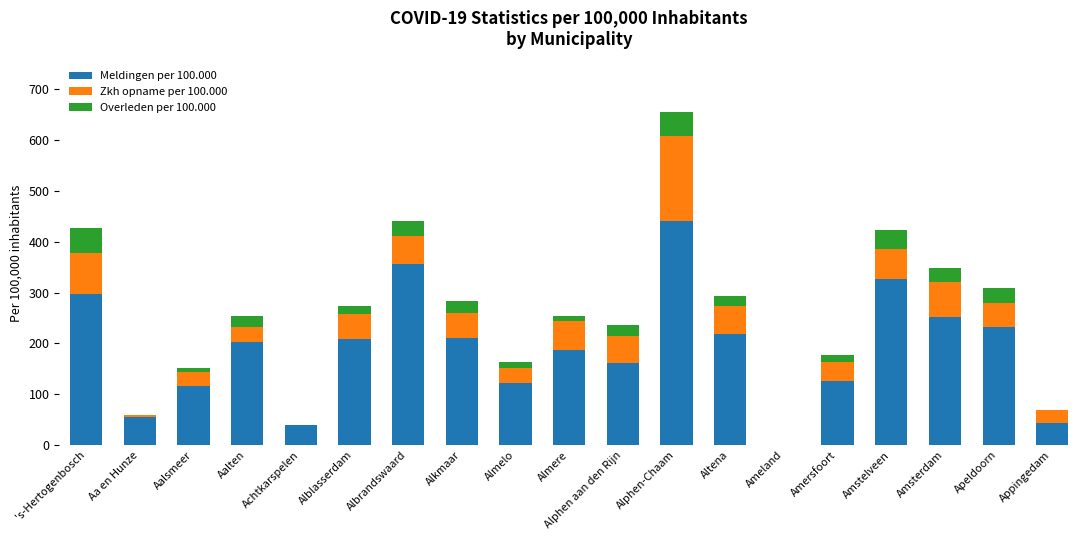

What is the total value across all series at Almere?

253.1